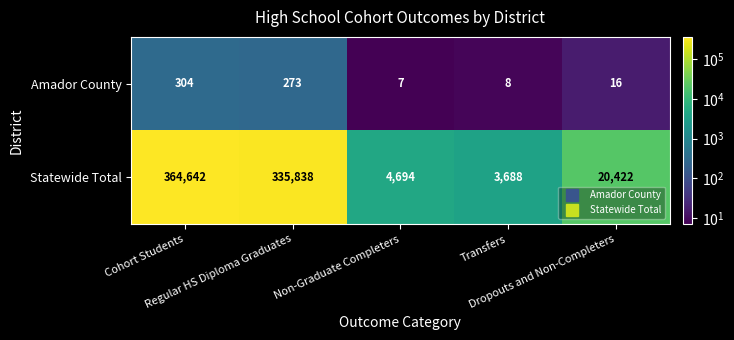

What is the difference between the maximum and second lowest values in the Statewide Total series?

359948